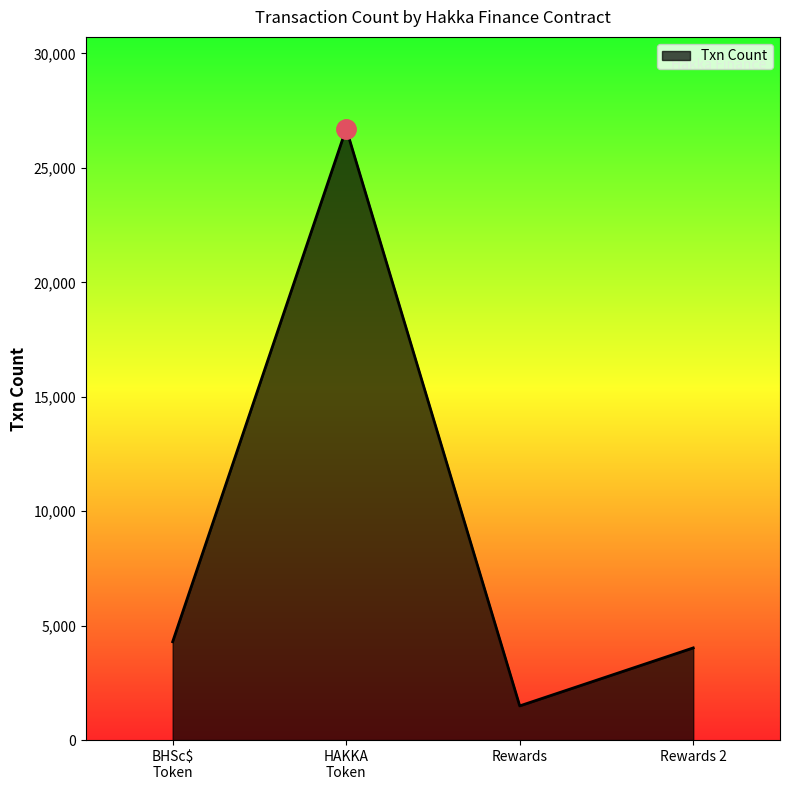

Reading left to right, extract all data points from this chart.

4297	26716	1493	4027